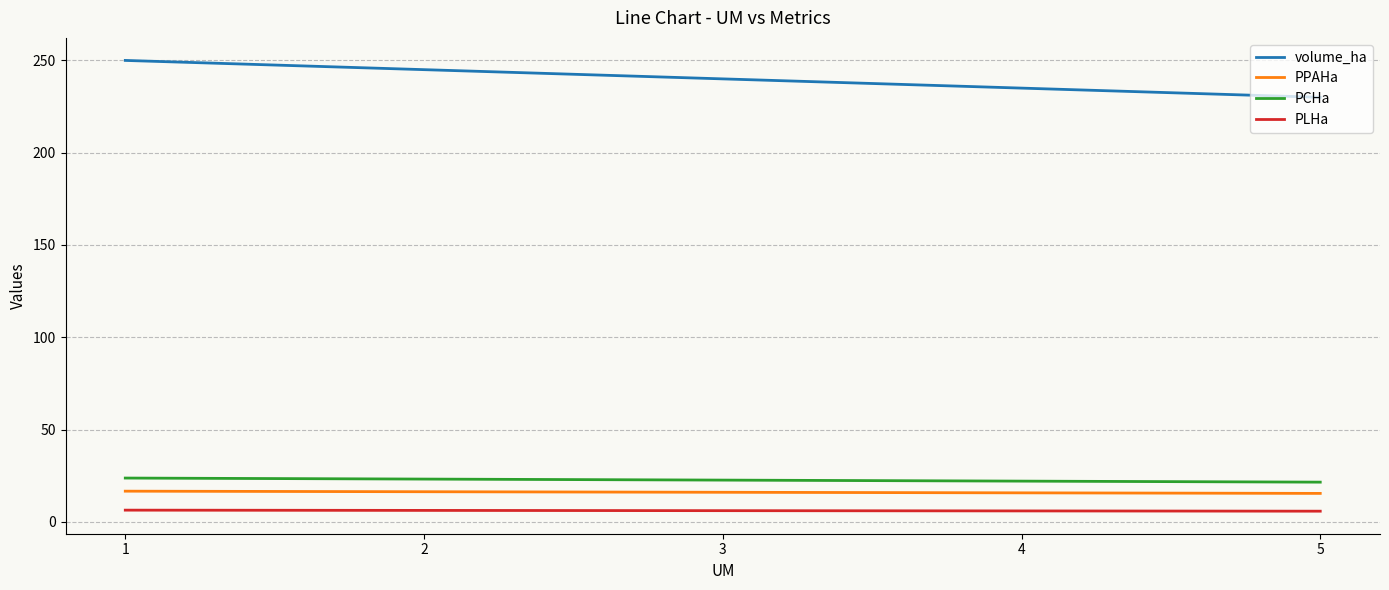

What is the maximum value for PPAHa?

16.6